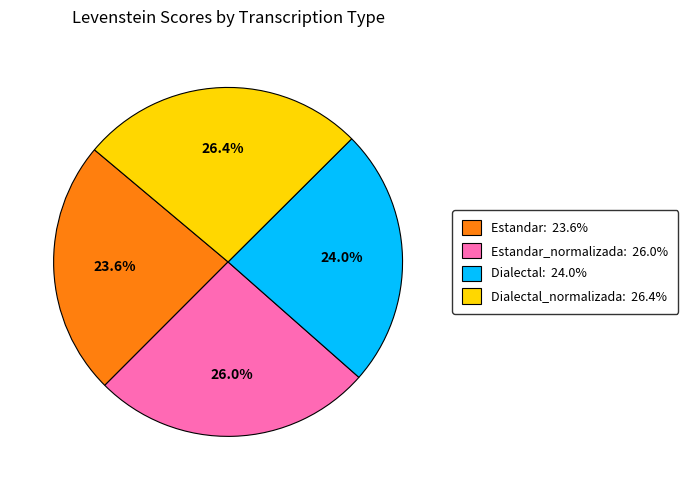

Is Dialectal: 24.0% the majority of the pie?

No